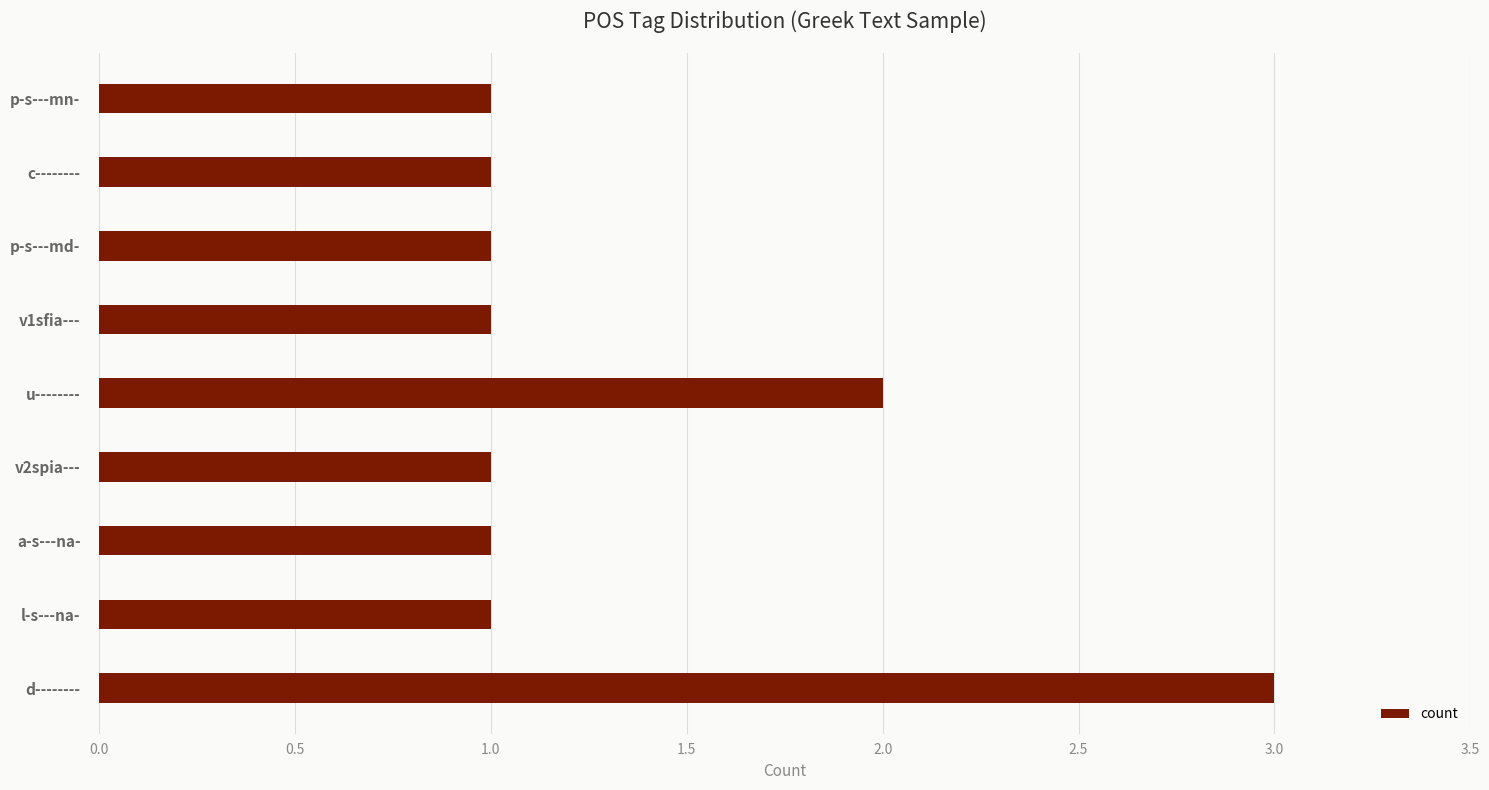

True or false: the data shows 1 at p-s---md-.

True